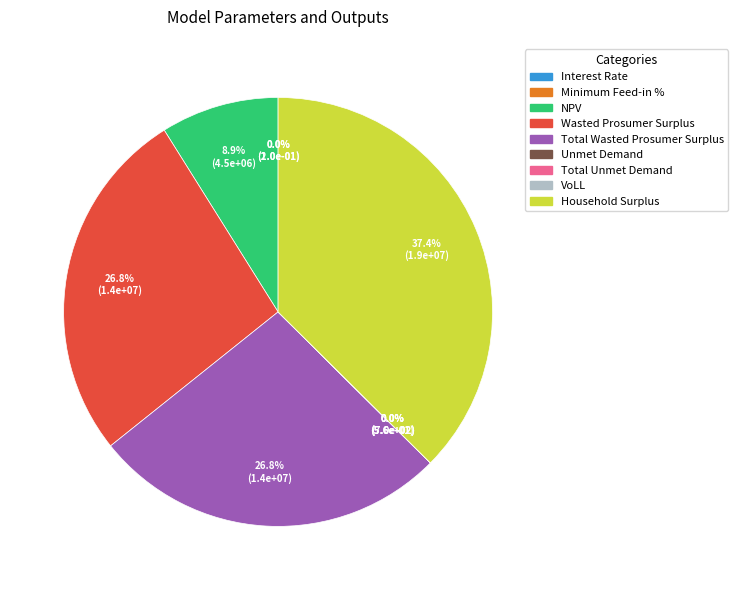

Count the number of slices in the pie.

9